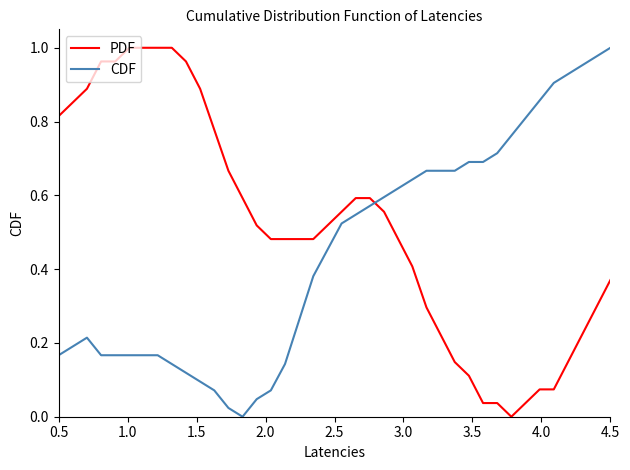

List the series in order of their overall mean, lowest first.

CDF, PDF